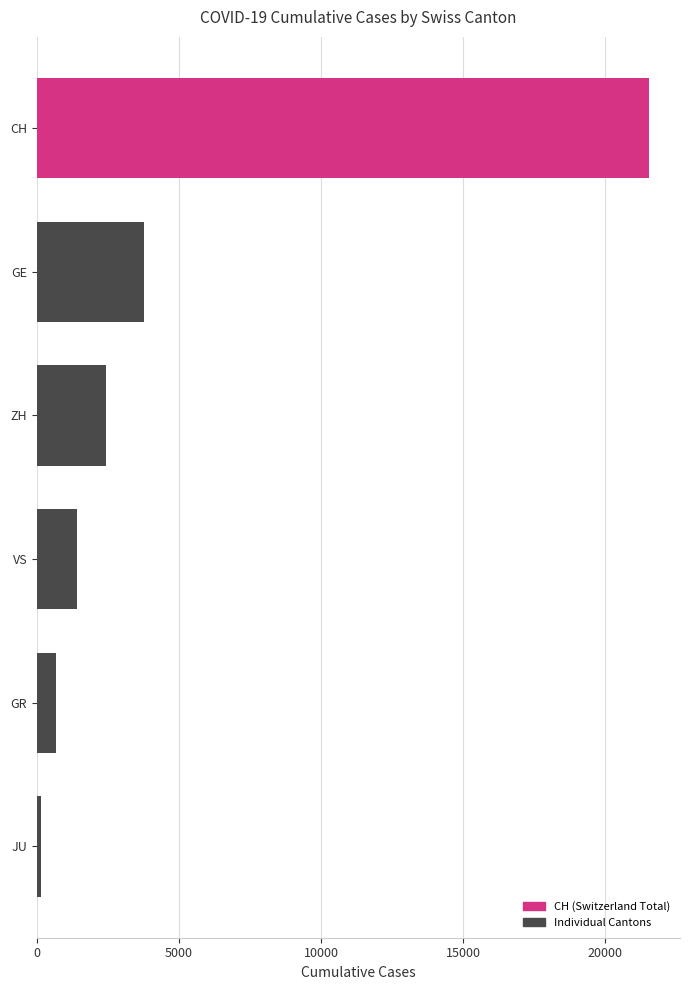

Reading bottom to top, transcribe all the data shown in this chart.

154	657	1418	2450	3788	21554